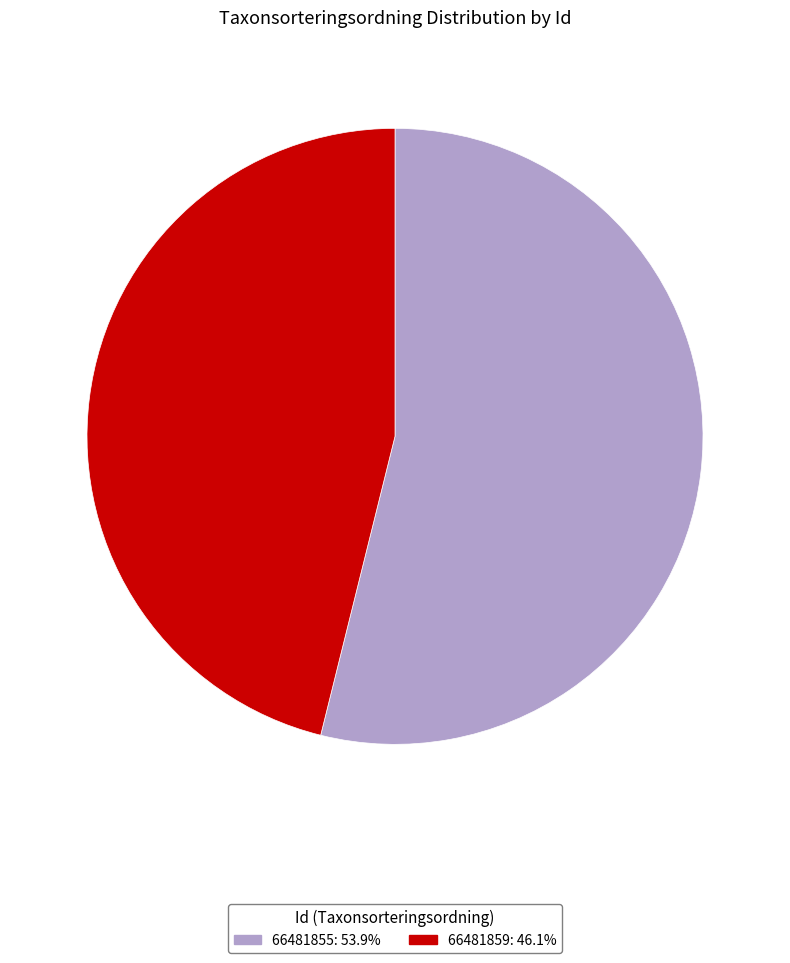

True or false: 66481855 accounts for 54% of the total.

True